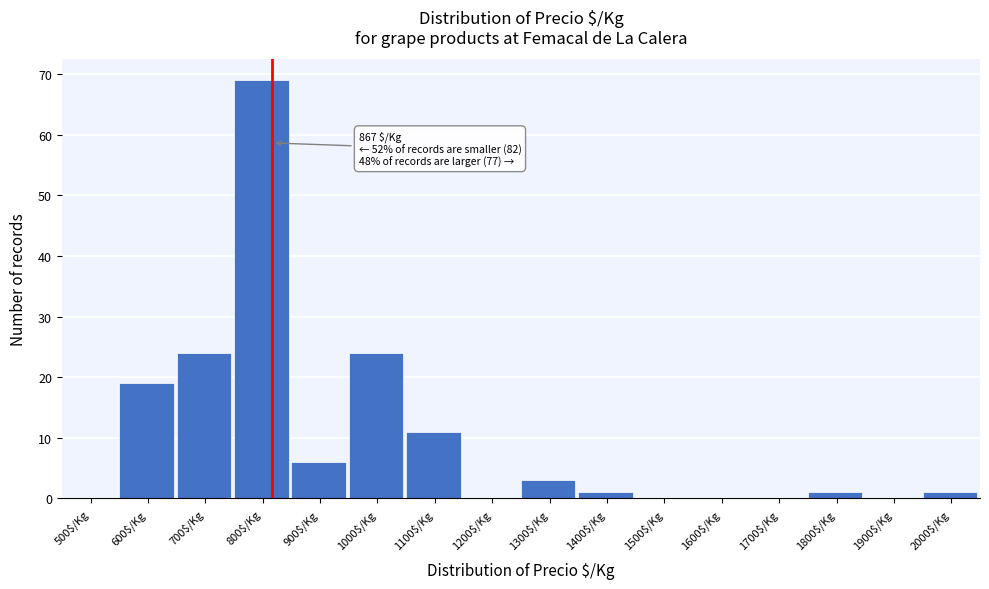

True or false: the data shows 1 at 1800$/Kg.

True